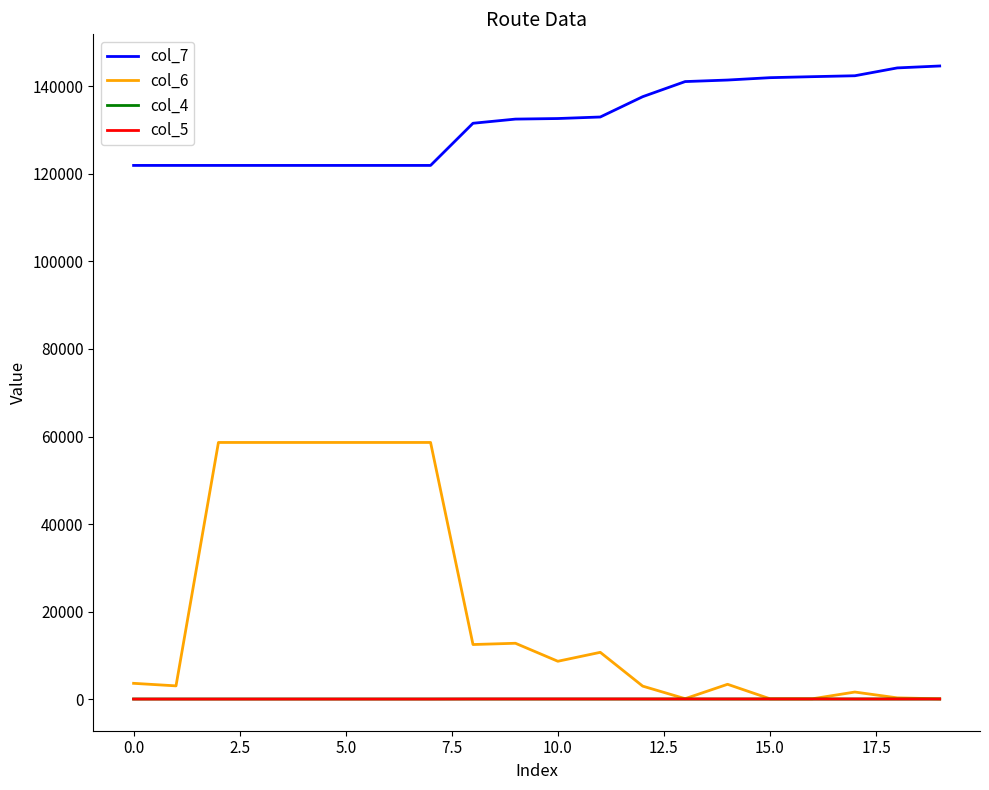

What is the greatest value displayed?

144630.0